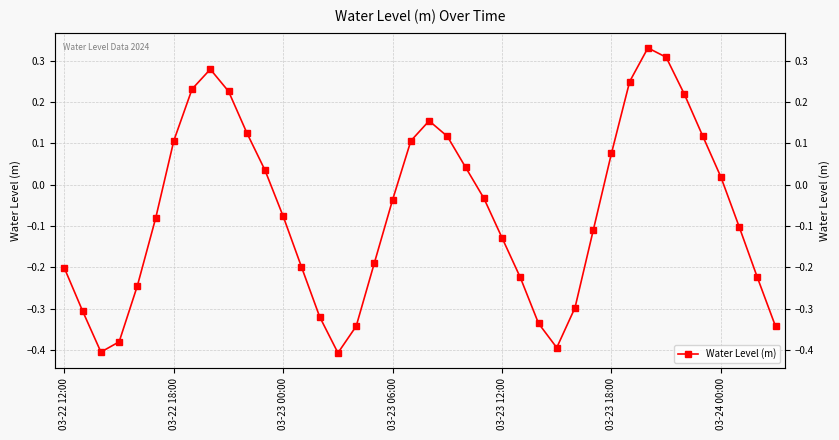

What is the value of the 39th point from the left?

-0.2